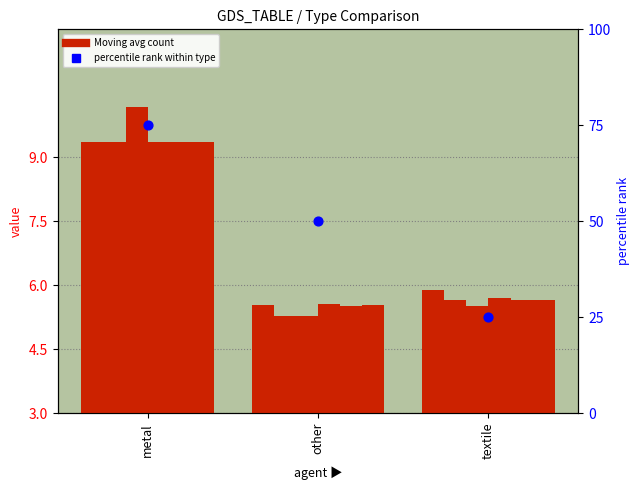

What is the total value across all series at textile?

34.1